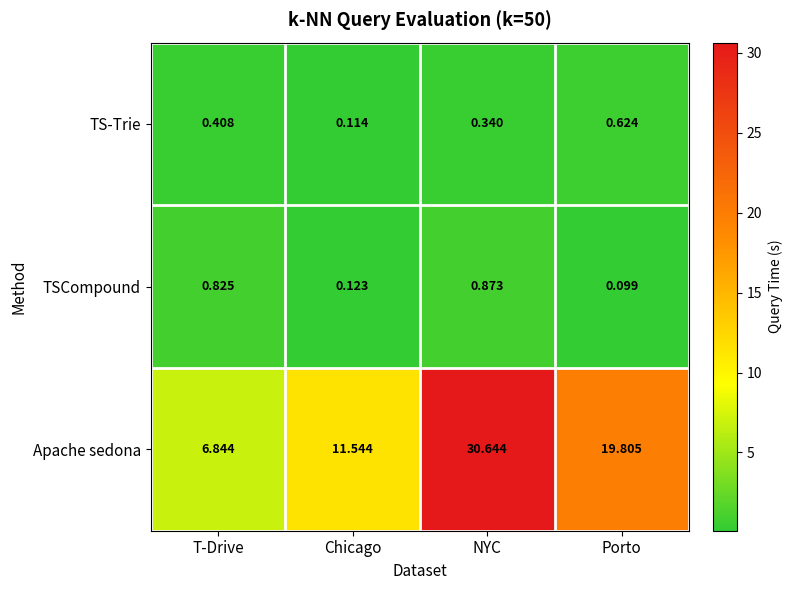

Which category has the lowest value in the Apache sedona series?

T-Drive